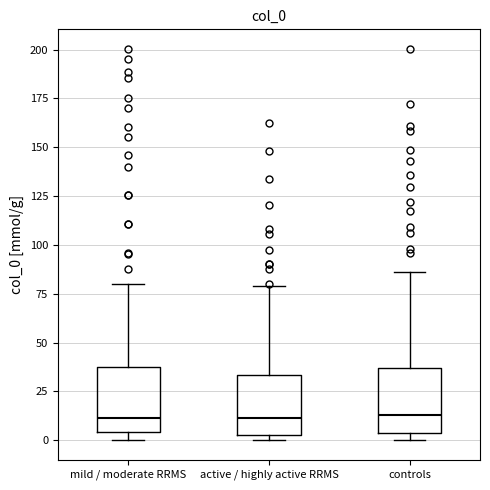

Where does the upper whisker of the box for active / highly active RRMS end on the y-axis? The values are not printed on the chart, so give them approximately, as read against the axis.

80